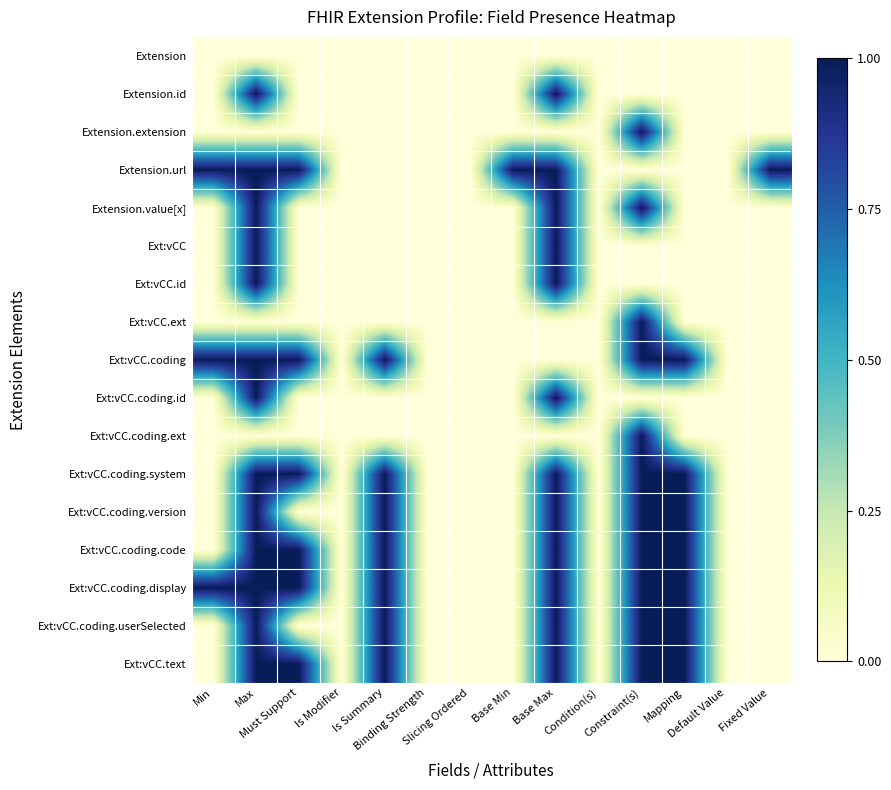

Rank the series at Must Support from highest to lowest value.

Extension.url, Ext:vCC.coding, Ext:vCC.coding.system, Ext:vCC.coding.code, Ext:vCC.coding.display, Ext:vCC.text, Extension, Extension.id, Extension.extension, Extension.value[x], Ext:vCC, Ext:vCC.id, Ext:vCC.ext, Ext:vCC.coding.id, Ext:vCC.coding.ext, Ext:vCC.coding.version, Ext:vCC.coding.userSelected